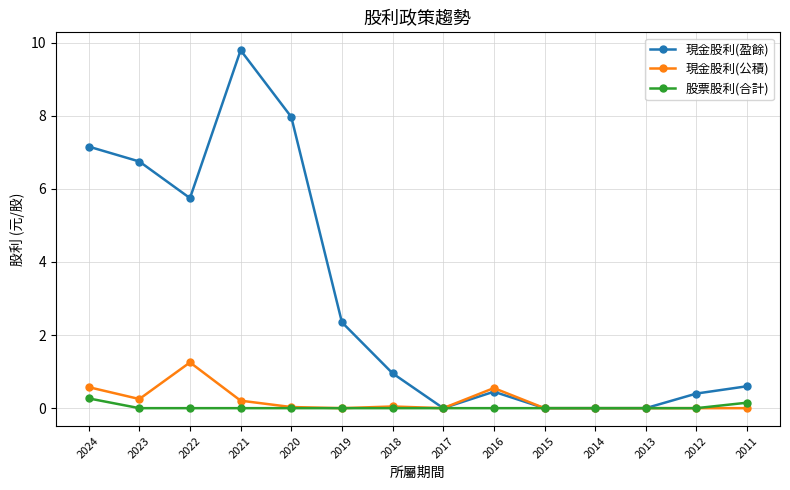

At how many categories does at least one series exceed 2?

6